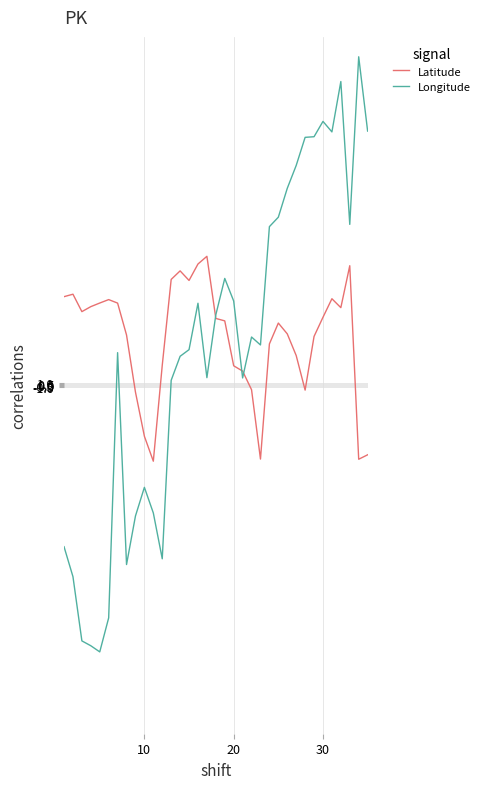

Which series has the widest spread of values?

Longitude